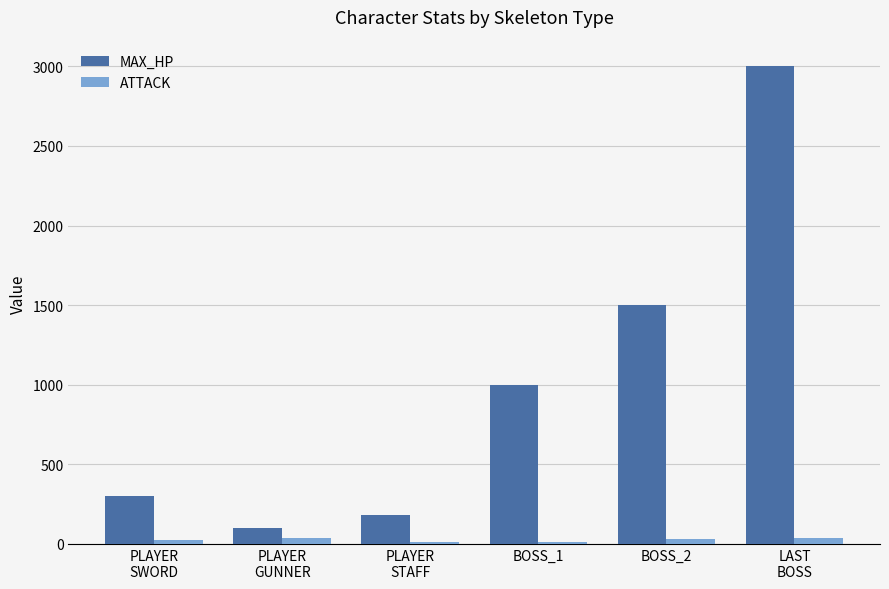

The value of MAX_HP at BOSS_1 is 625. True or false?

False